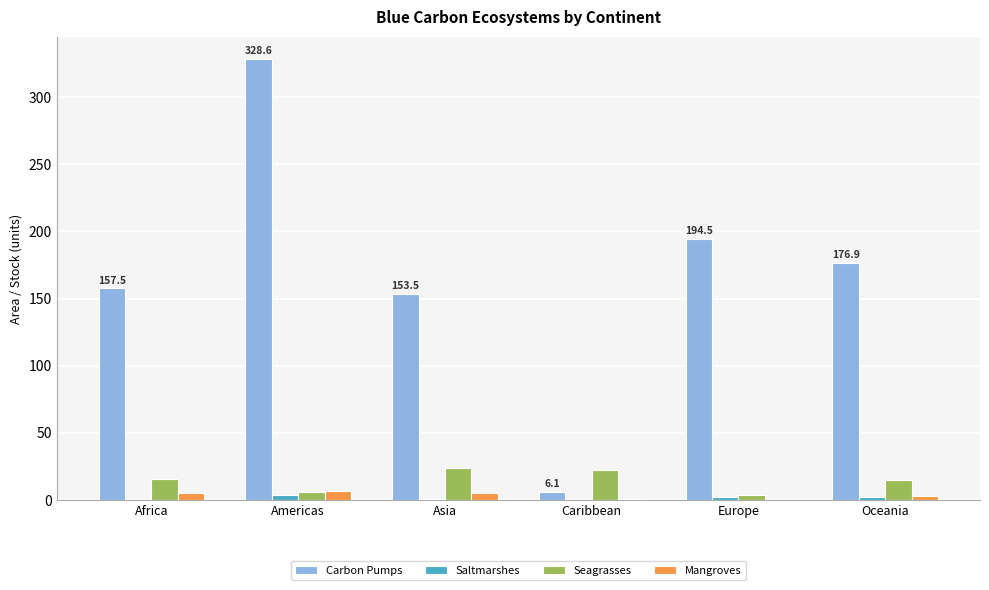

The Seagrasses series shows 7.6 at Asia. True or false?

False